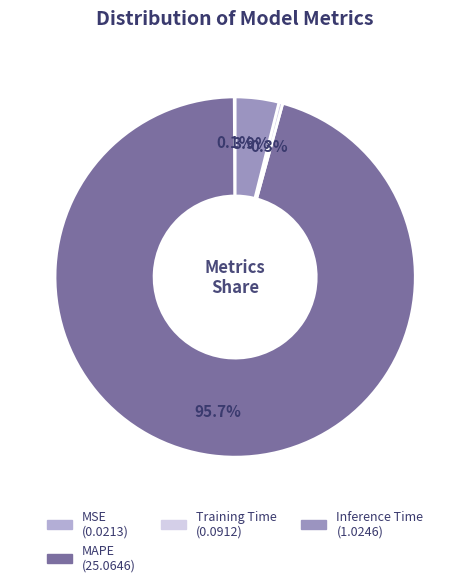

Does any single category account for the majority?

Yes